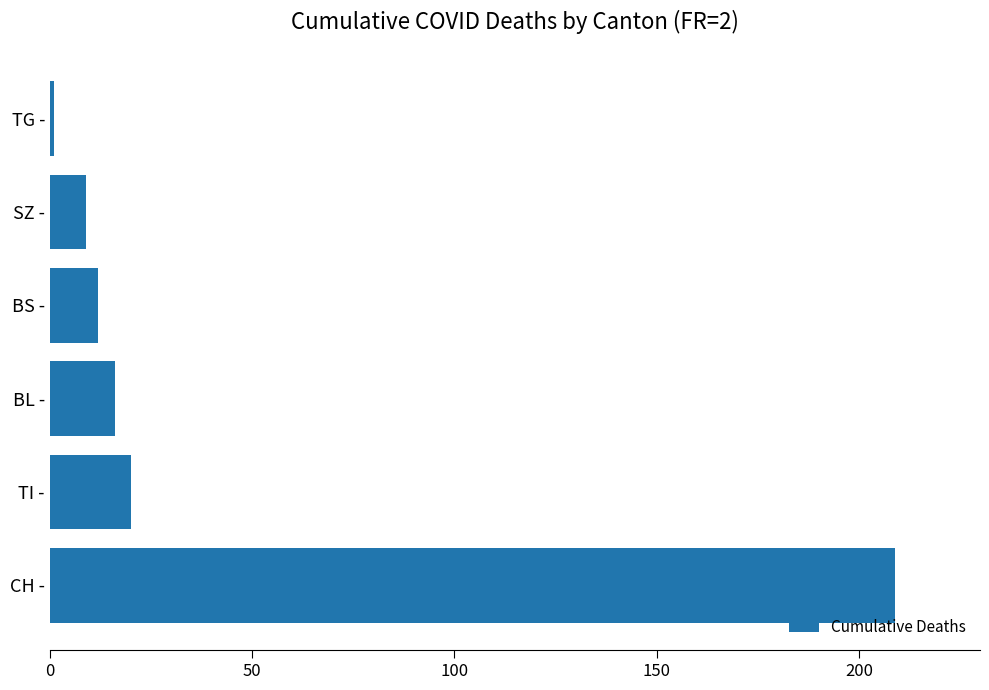

What is the sum of all values?

267